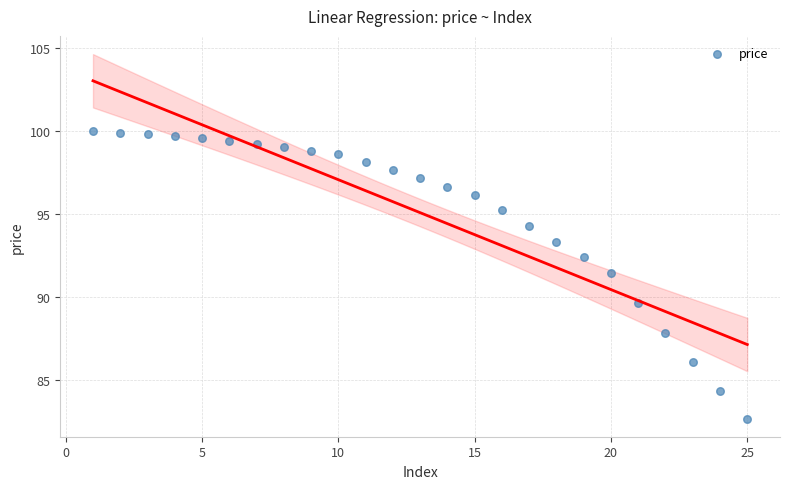

What is the range of Y values (max minus min)?

17.3